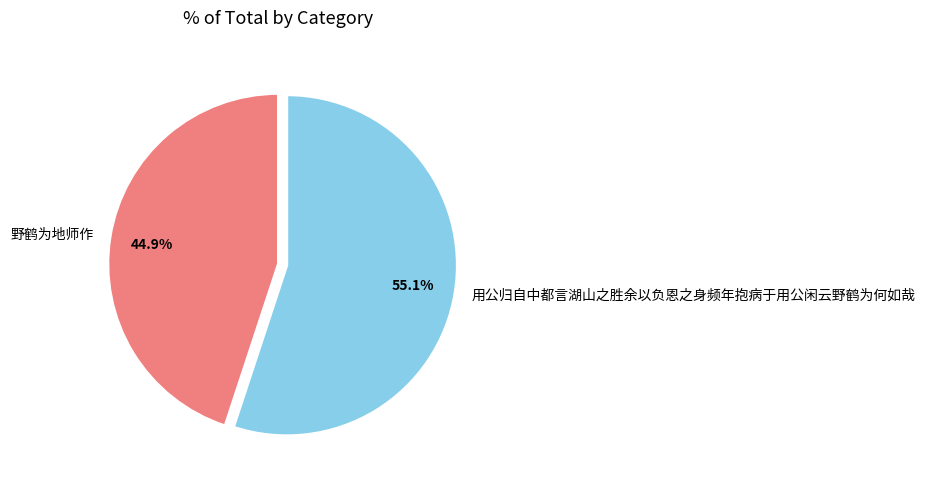

What percentage is NOT represented by 野鹤为地师作?

55.1%